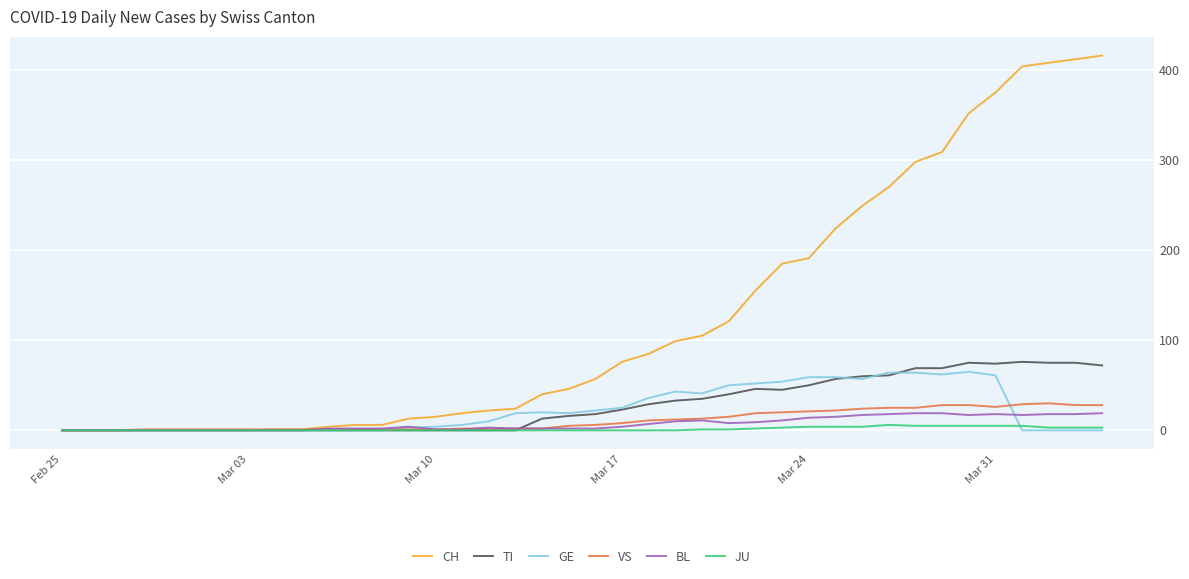

What is the highest value of the GE series?

65